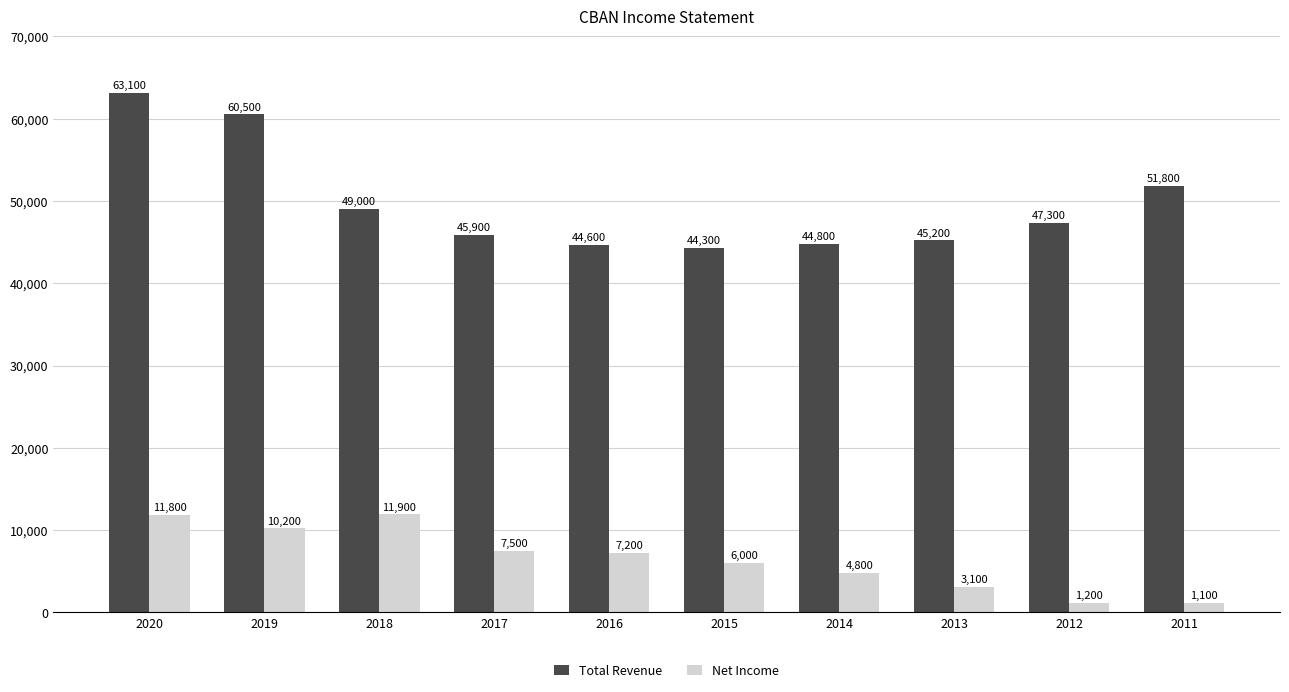

What is the difference between the Net Income values at 2015 and 2014?

1200